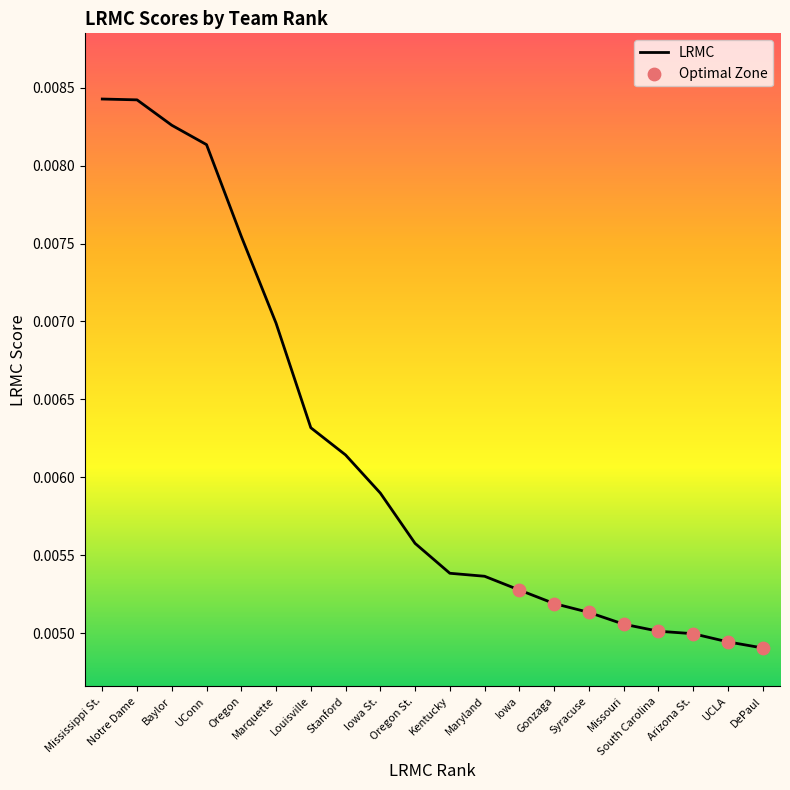

Which has a higher value, Marquette or DePaul?

Marquette